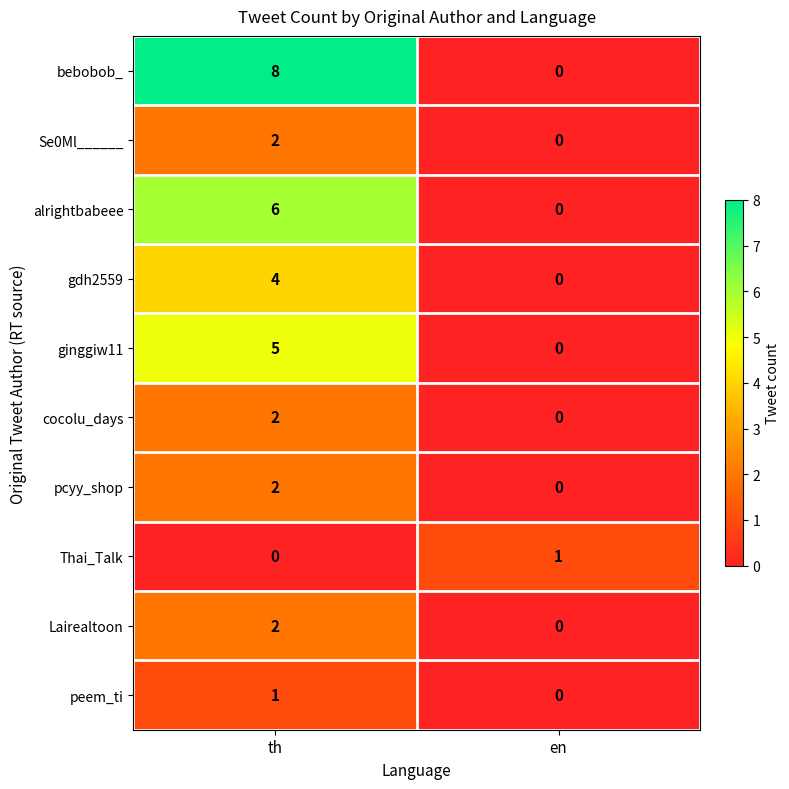

True or false: Lairealtoon has a value of 2 at th.

True